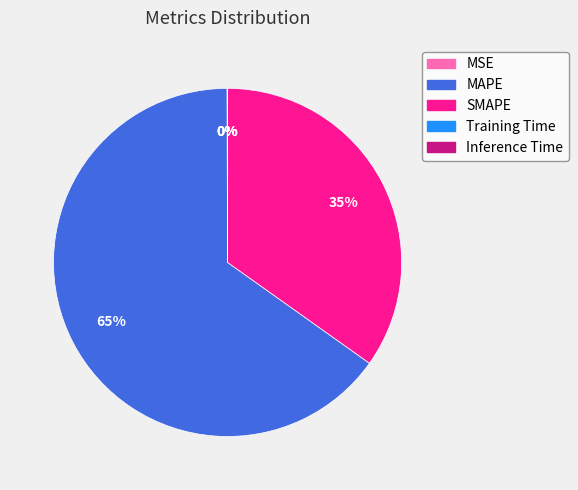

To the nearest percent, what is the difference between the largest and smallest slice percentages?

65%